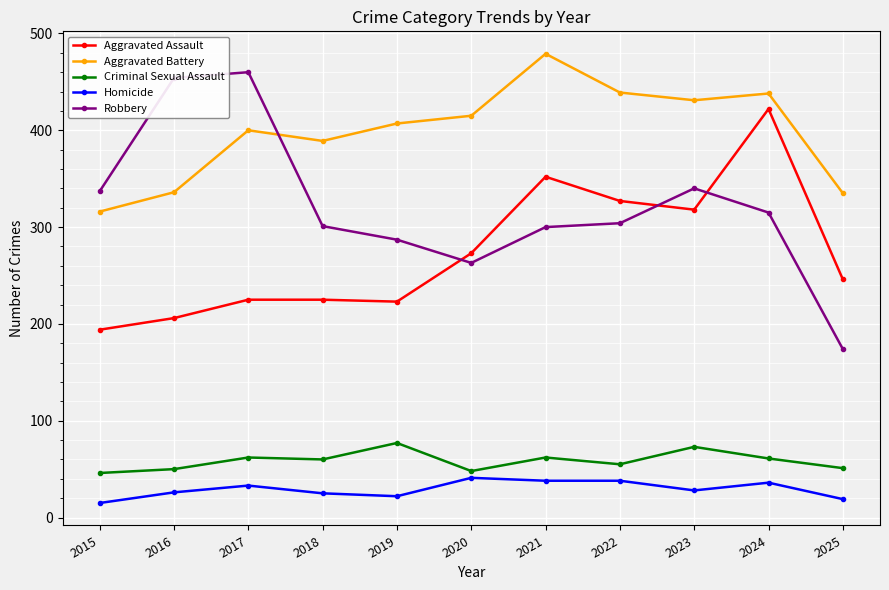

True or false: Homicide has more than 0 interior local peaks.

True